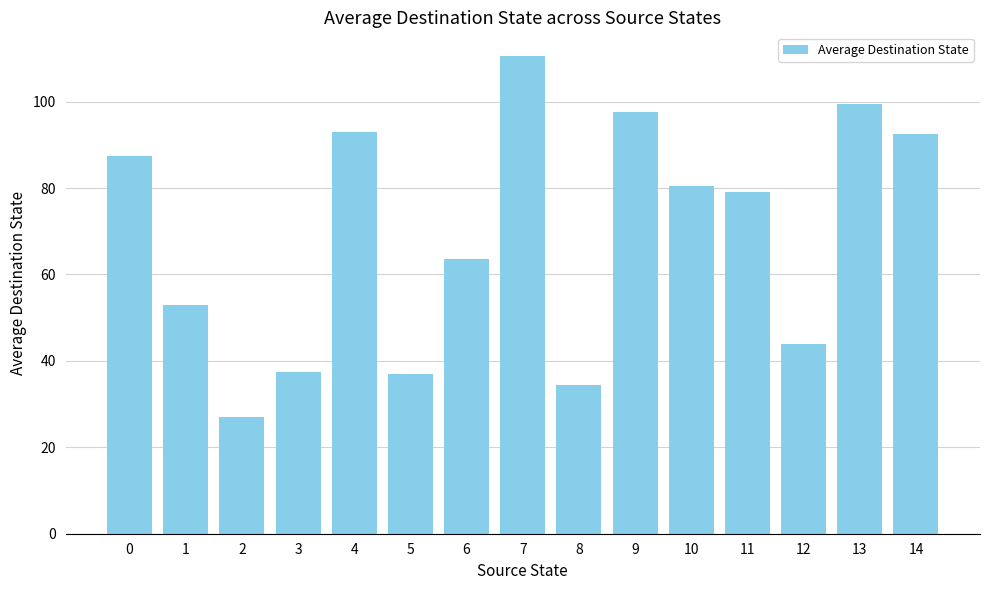

What is the difference between the second highest and minimum values?

72.5